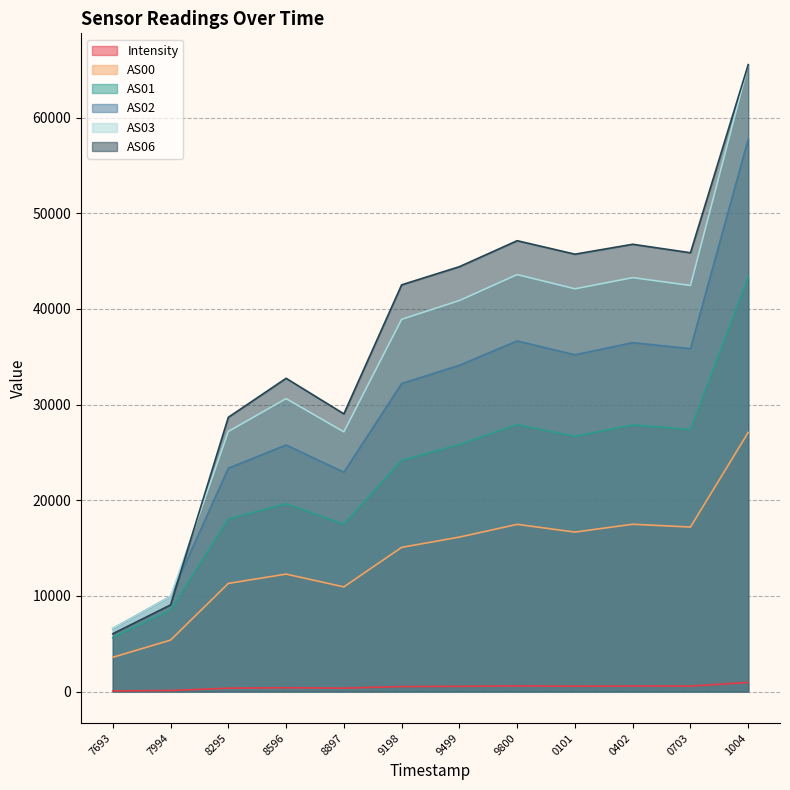

How many series are shown in this chart?

6